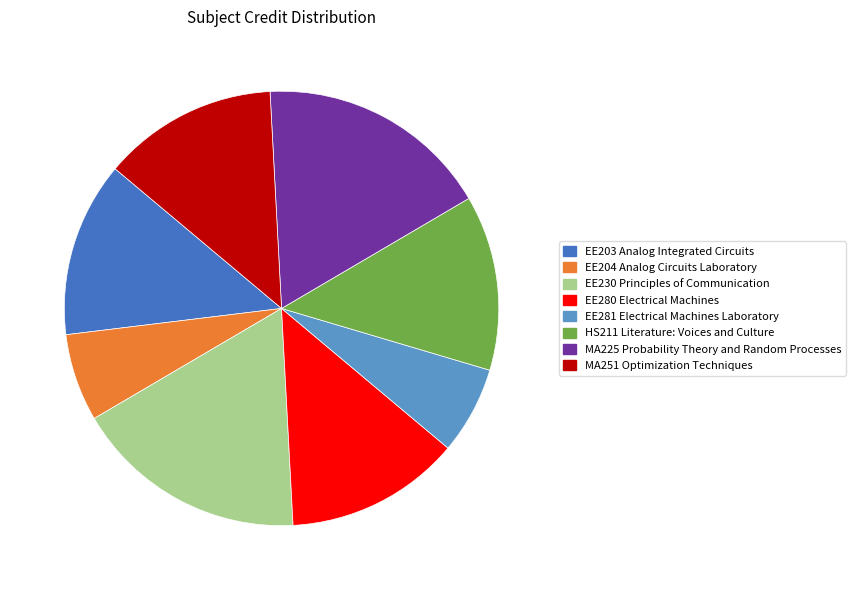

The EE204 Analog Circuits Laboratory slice represents 1% of the pie. True or false?

False